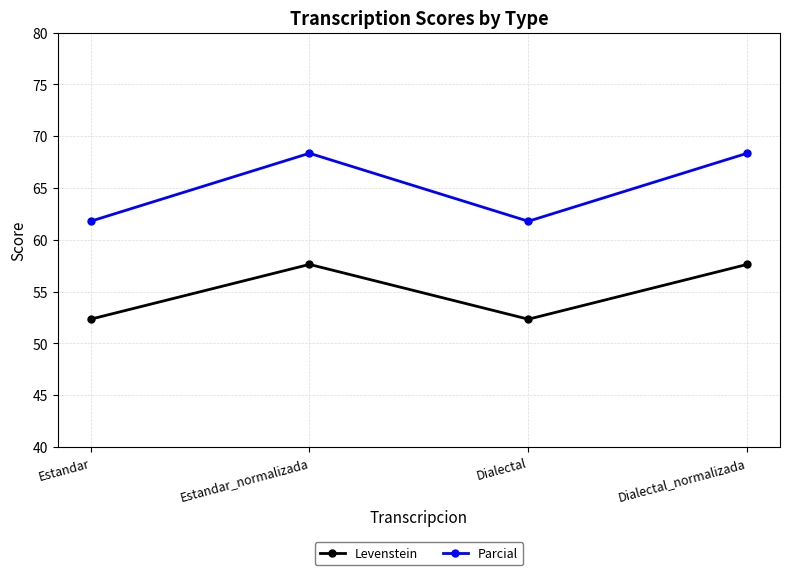

True or false: Levenstein and Parcial intersect in this chart.

False